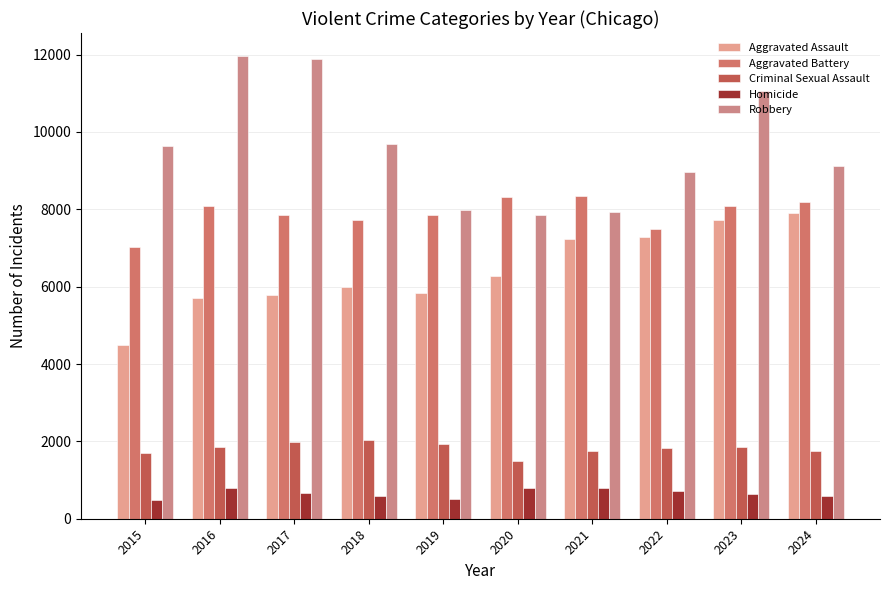

Reading left to right, transcribe all the data shown in this chart.

Aggravated Assault: 4480	5713	5793	6002	5841	6265	7242	7281	7712	7900
Aggravated Battery: 7018	8085	7845	7734	7858	8320	8346	7494	8079	8181
Criminal Sexual Assault: 1707	1866	1991	2047	1927	1500	1753	1834	1863	1757
Homicide: 496	786	672	588	499	787	805	727	629	587
Robbery: 9638	11960	11881	9681	7995	7855	7920	8965	11053	9122